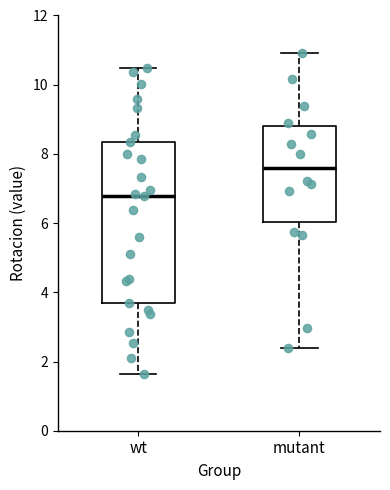

Reading left to right, transcribe this box plot: for each box, give where its median line is, the range the box spans, and where its two whiskers end, as read against the y-axis. The values are not printed on the chart, so give them approximately, as read against the axis.

wt: median 6.8, box 3.6 to 8.4, whiskers 1.6 to 10.4
mutant: median 7.6, box 6.0 to 8.8, whiskers 2.4 to 11.0